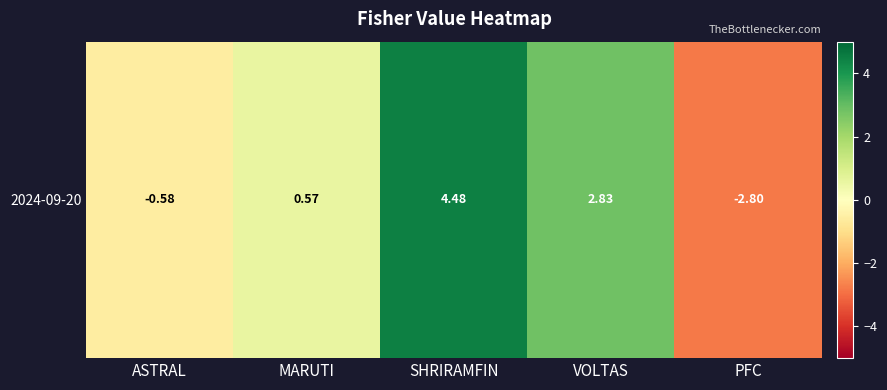

The chart shows a value of 4.5 at SHRIRAMFIN. True or false?

True